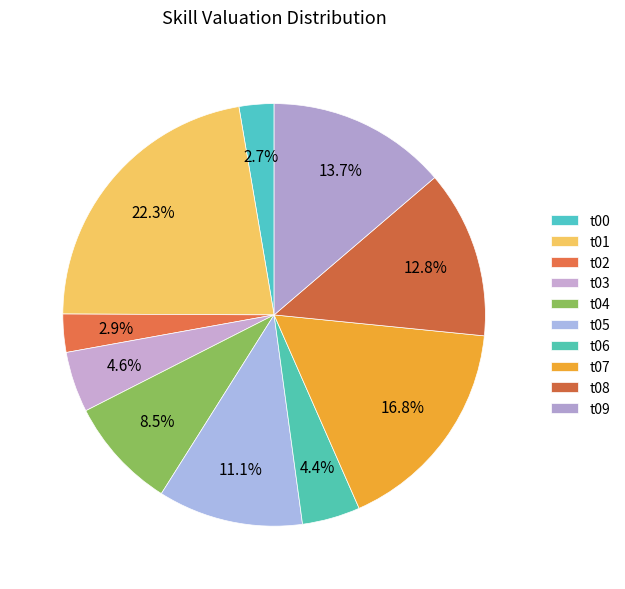

To the nearest percent, what is the difference between the largest and smallest slice percentages?

20%